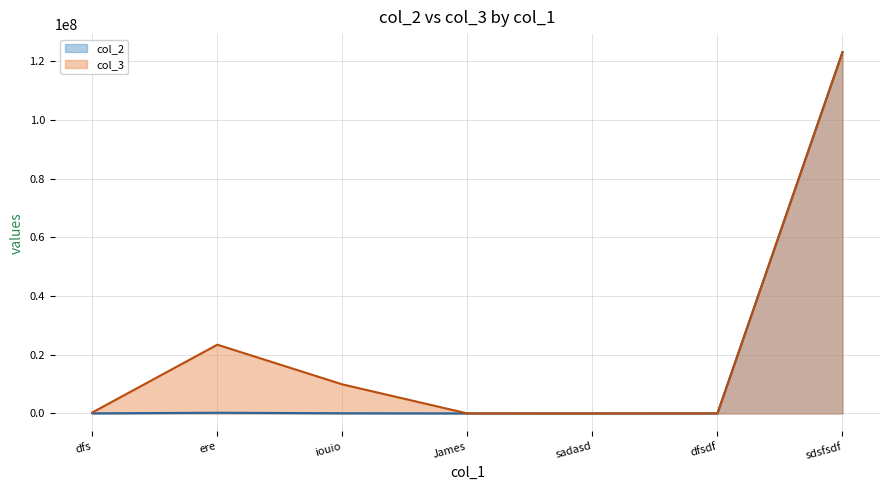

What is the maximum value for col_2?

123123123